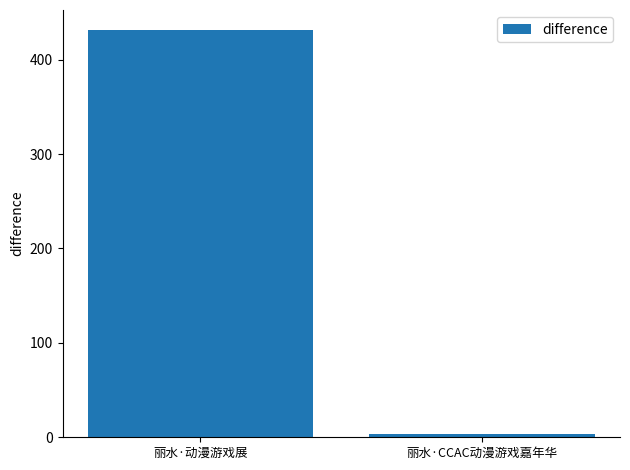

What is the sum of the values at 丽水·CCAC动漫游戏嘉年华 and 丽水·动漫游戏展?

434